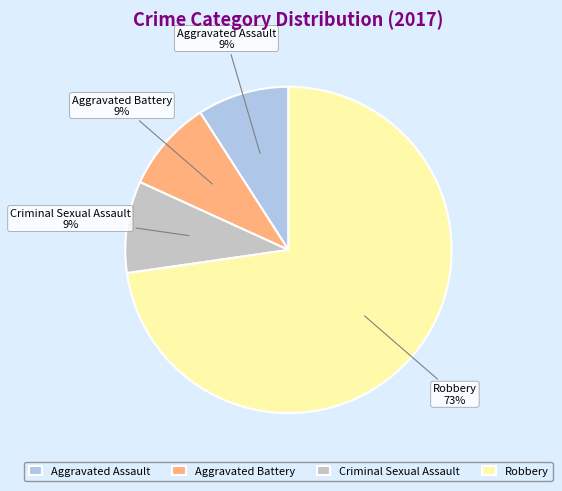

Does Criminal Sexual Assault account for over 50% of the chart?

No